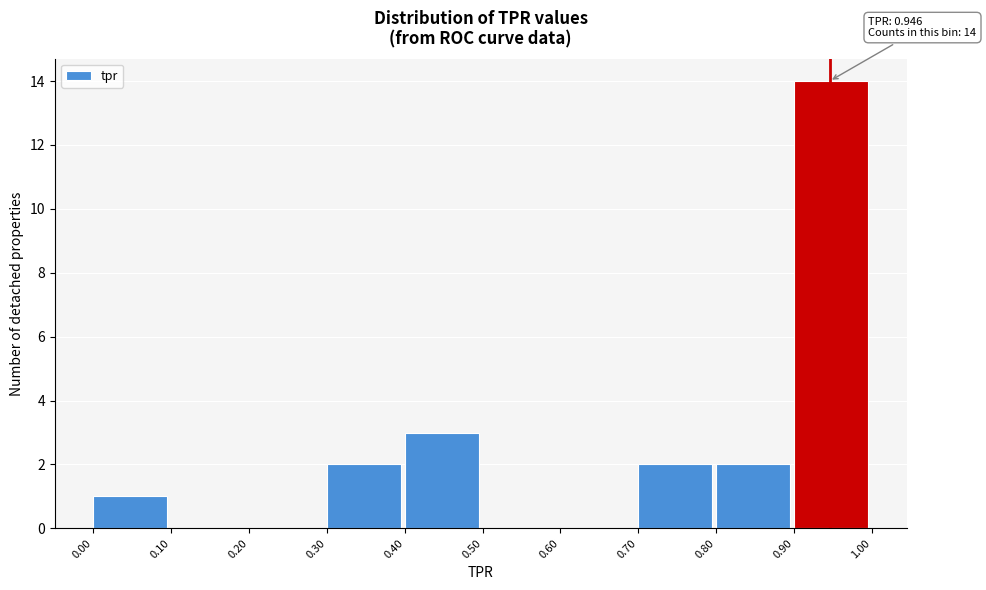

Which range on the x-axis has the tallest bar?

0.90 to 1.00